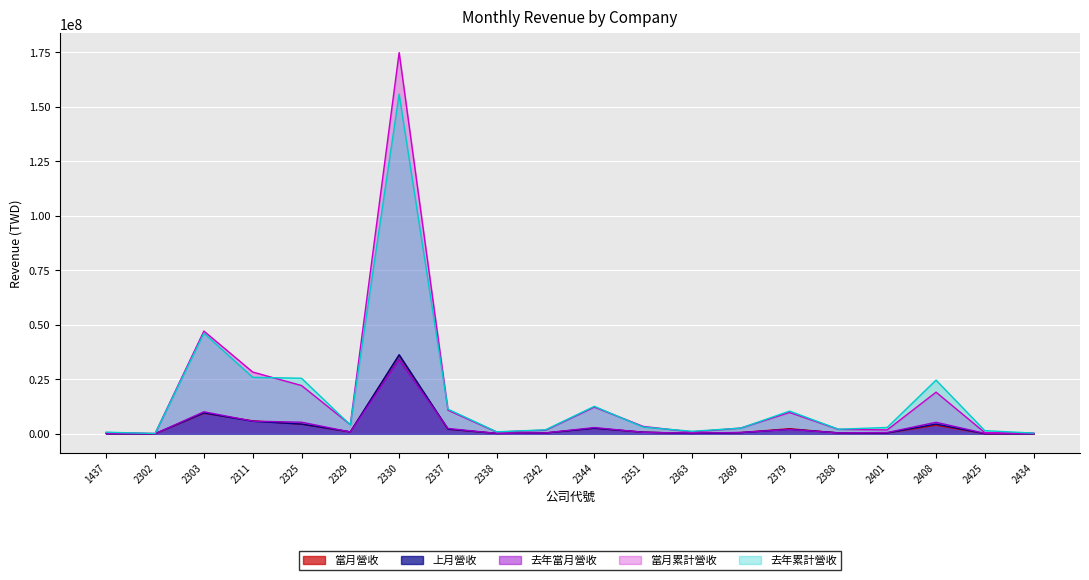

What is the spread (max minus min) of values at 2329?

3393308